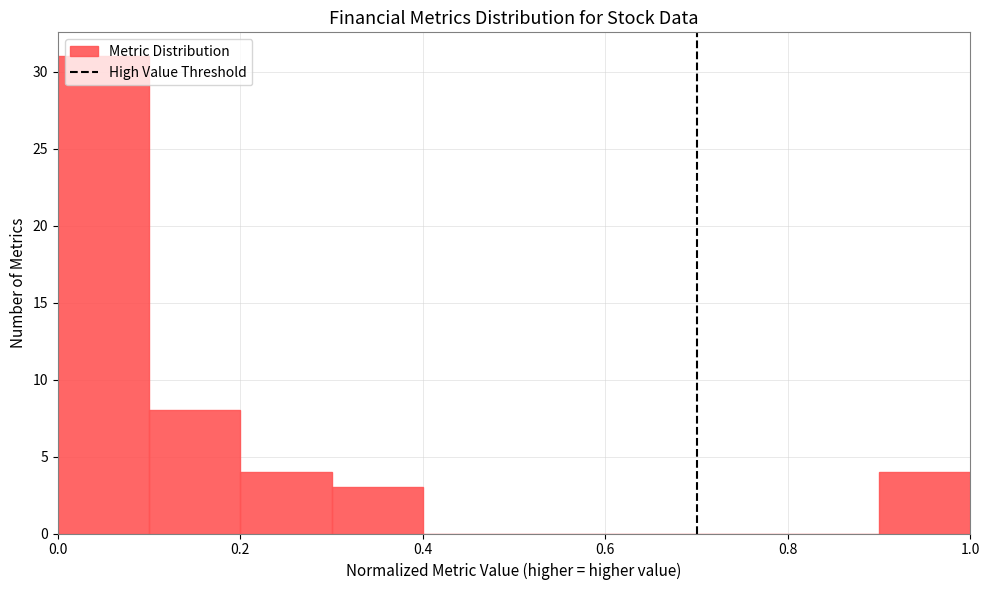

Reading left to right, transcribe this chart: for each bar, give the range it covers on the x-axis and its height. The values are not printed on the chart, so give them approximately, as read against the axis.

0.0 to 0.1: 31
0.1 to 0.2: 8
0.2 to 0.3: 4
0.3 to 0.4: 3
0.4 to 0.5: 0
0.5 to 0.6: 0
0.6 to 0.7: 0
0.7 to 0.8: 0
0.8 to 0.9: 0
0.9 to 1.0: 4